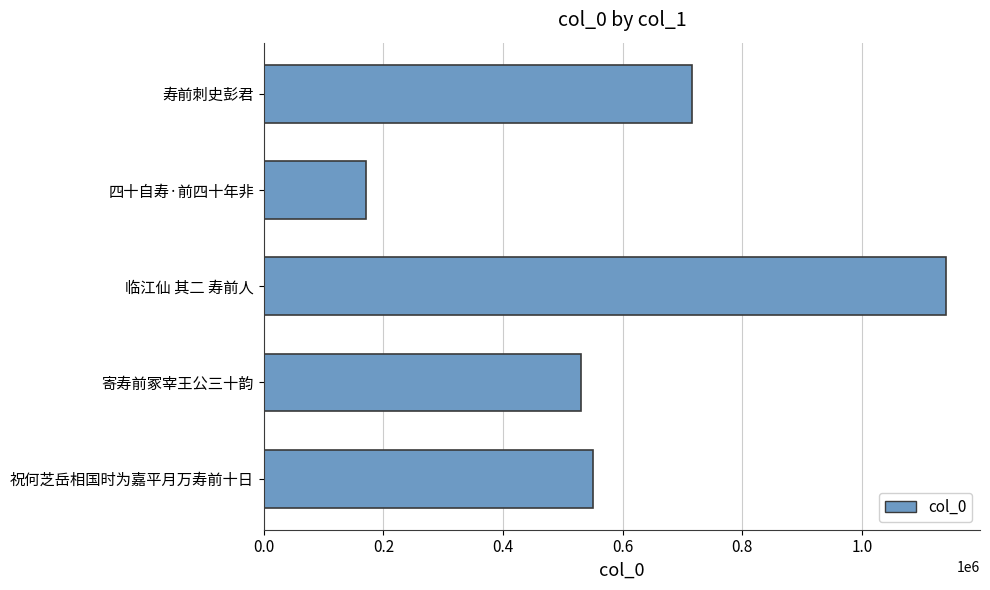

What is the difference between the maximum and minimum values?

969425